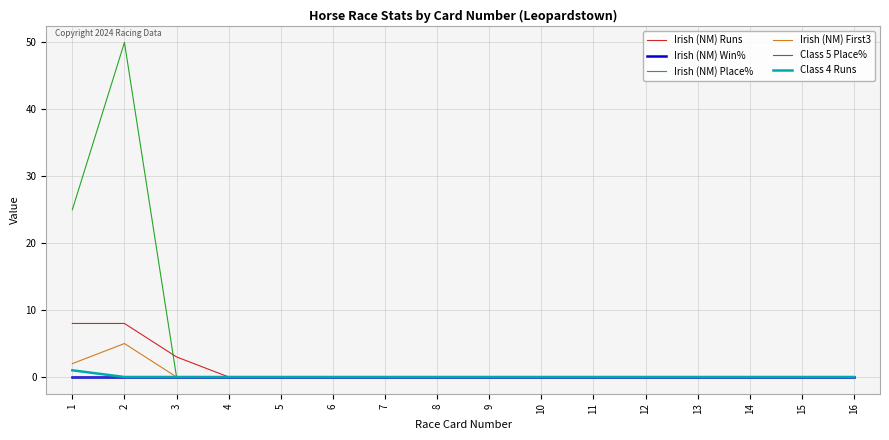

Is this an area chart (filled region under the line)?

No